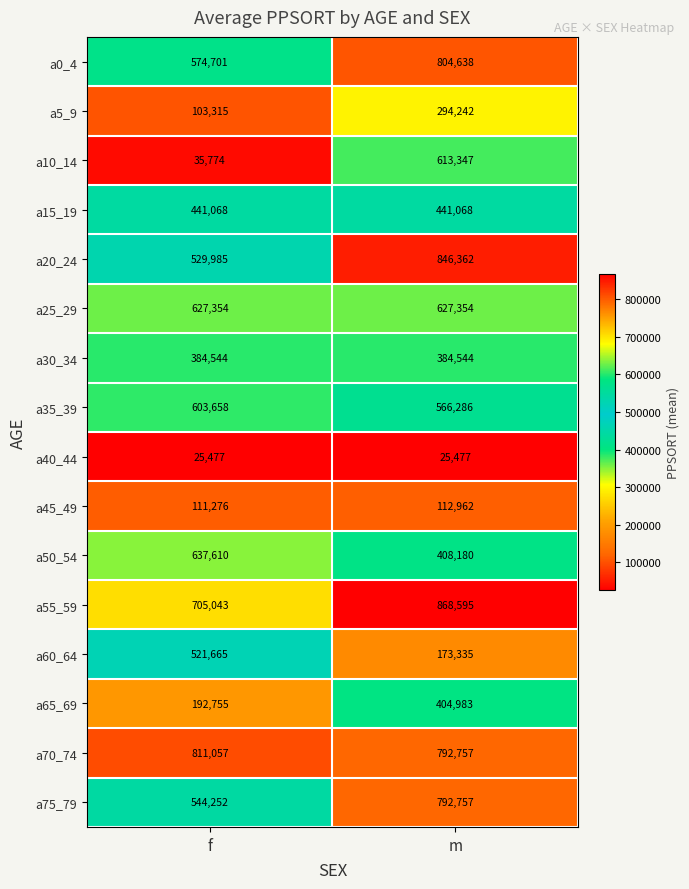

How many categories are shown in the chart?

2